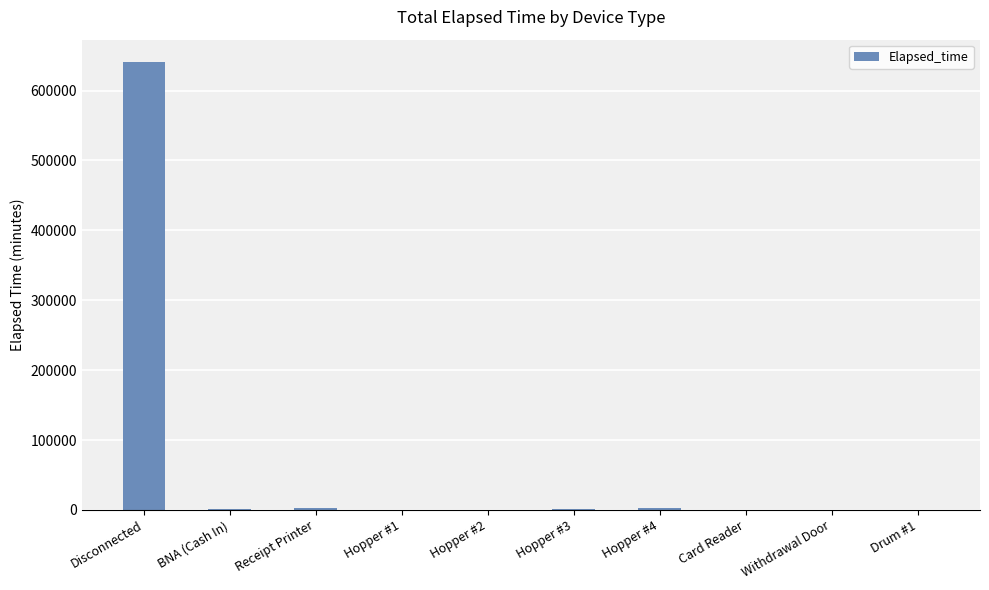

How many categories are shown in the chart?

10